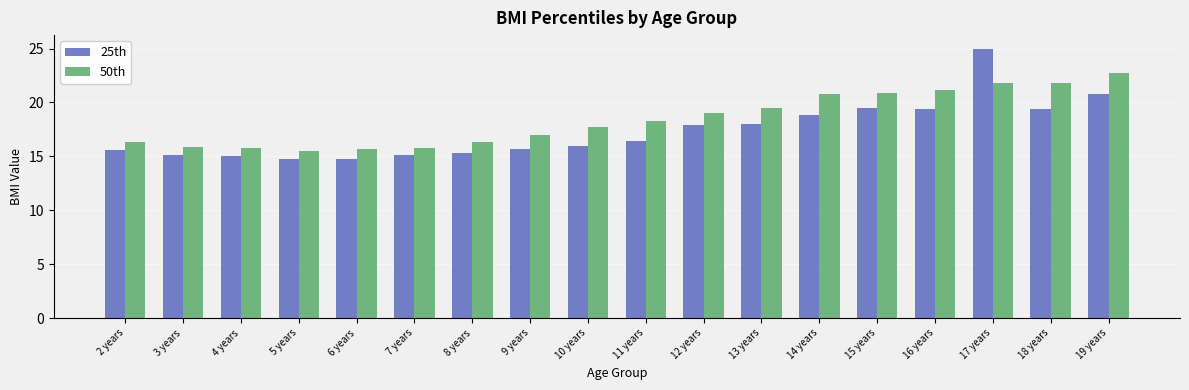

Which series has the largest total across all categories?

50th